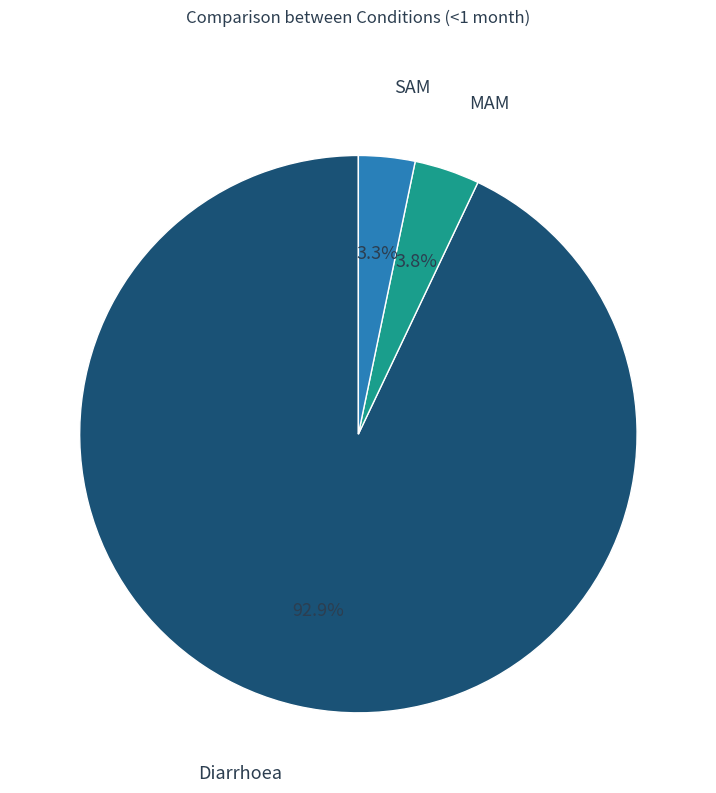

Is there any slice that represents more than half of the pie?

Yes